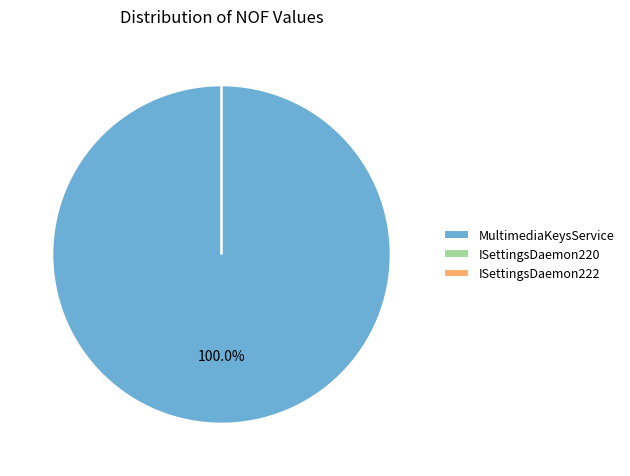

Which category has the biggest portion of the pie?

MultimediaKeysService